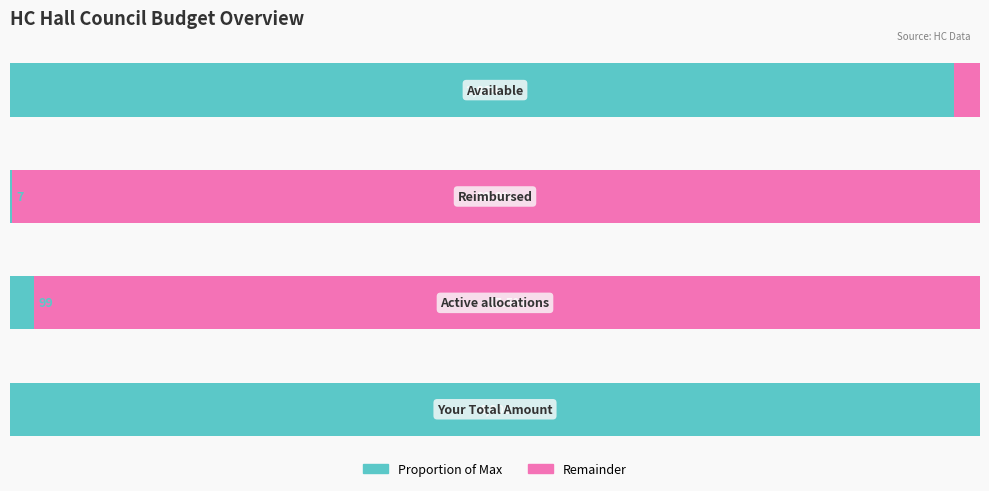

Reading left to right, list all the values displayed in this chart.

Proportion of Max: 100.0	2.5	0.2	97.4
Remainder: 0.0	97.5	99.8	2.6